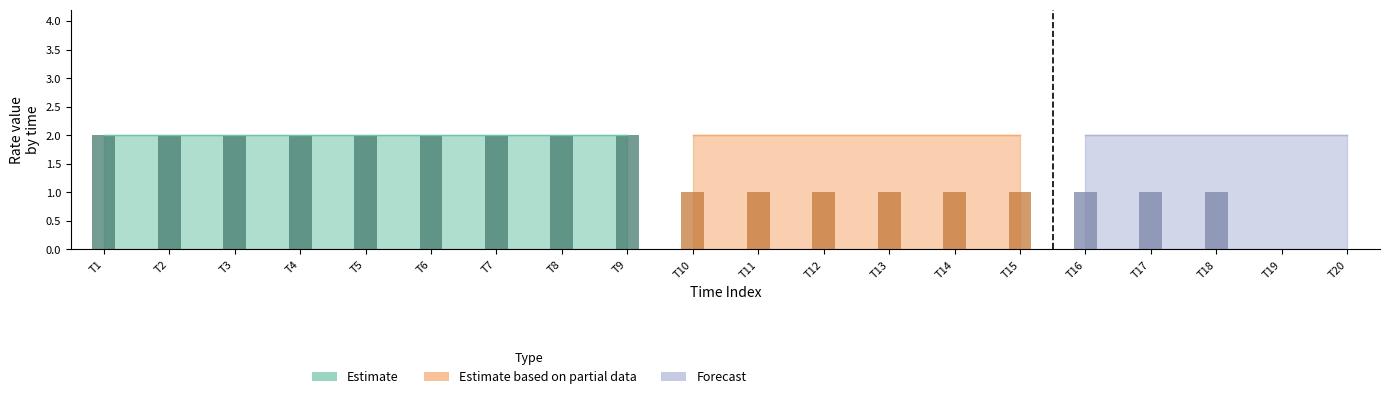

How many bars are there in each group?

4